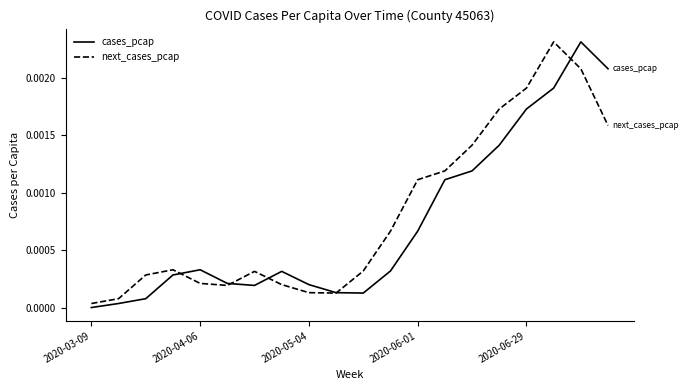

Which series has the largest total across all categories?

next_cases_pcap